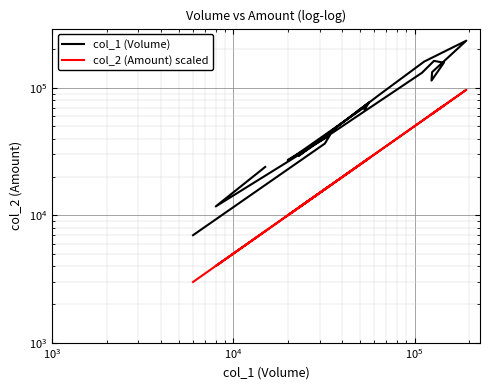

Which series has the largest total across all categories?

col_1 (Volume)